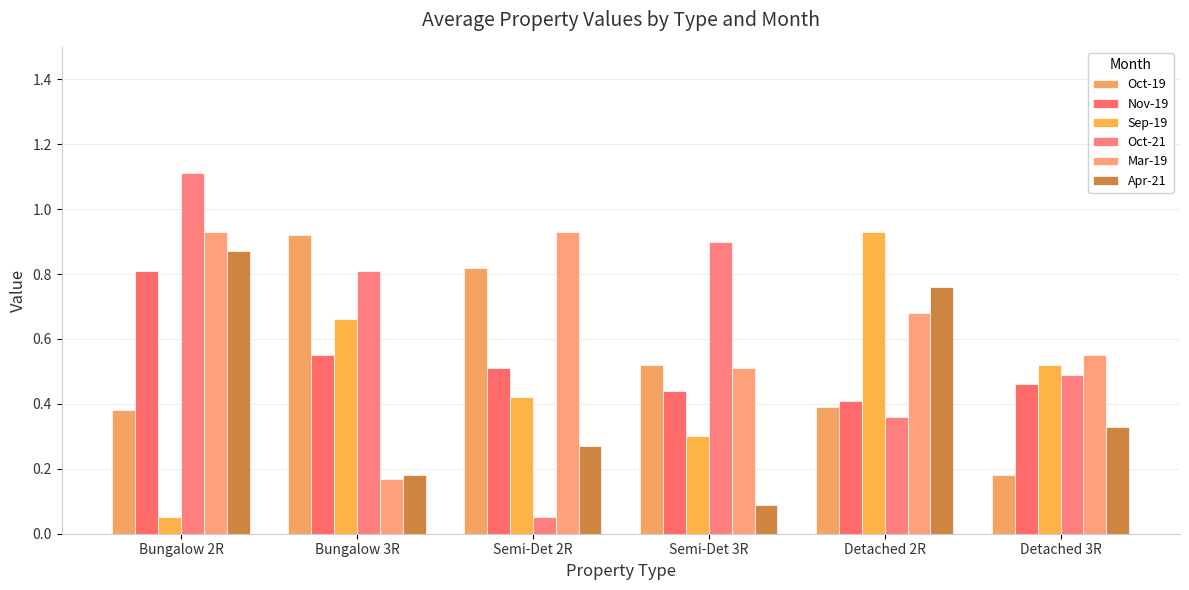

What are all the series names shown in the legend?

Oct-19, Nov-19, Sep-19, Oct-21, Mar-19, Apr-21